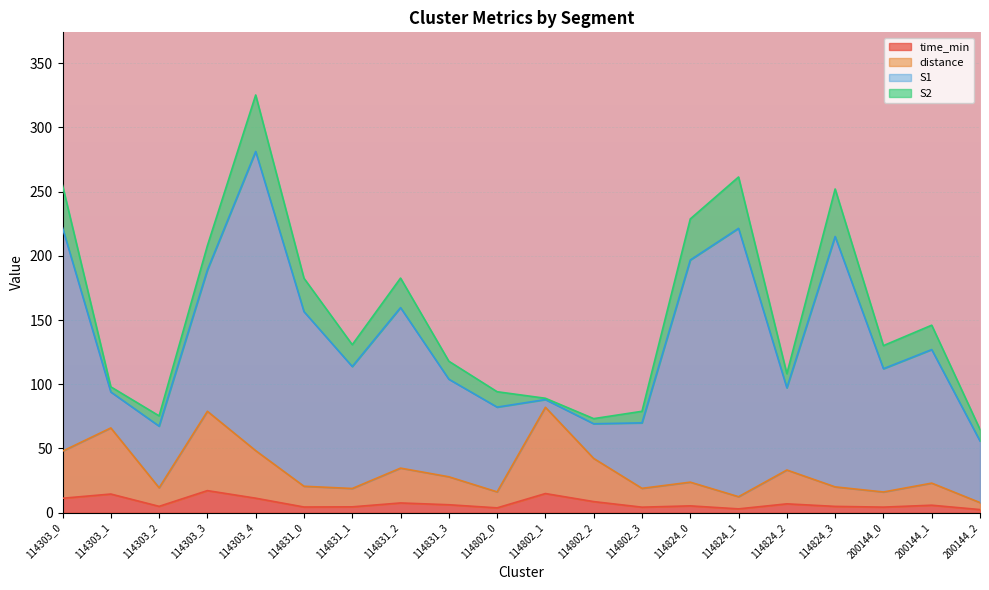

What is the label of the 17th point from the right?

114303_3